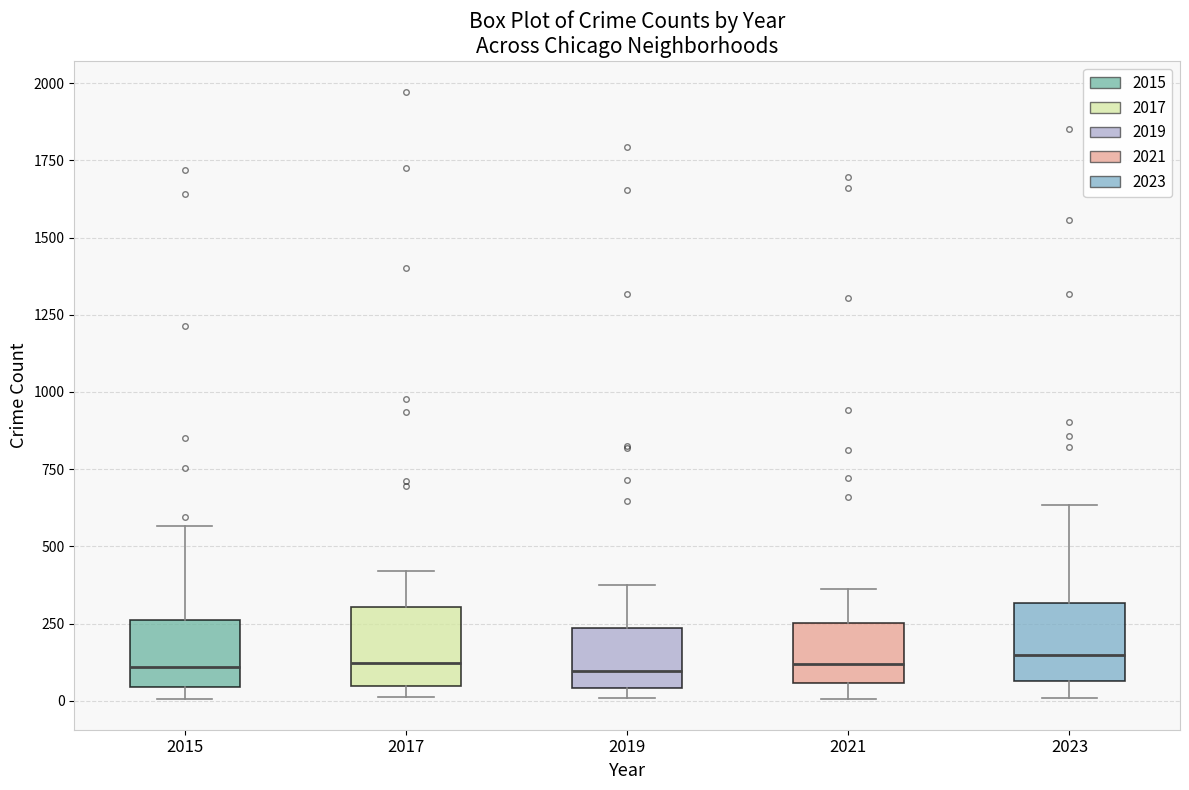

Reading left to right, read every box against the y-axis: the position of its median line, the range the box covers, and the ends of its whiskers. The values are not printed on the chart, so give them approximately, as read against the axis.

2015: median 100, box 50 to 250, whiskers 0 to 550
2017: median 100, box 50 to 300, whiskers 0 to 400
2019: median 100, box 50 to 250, whiskers 0 to 400
2021: median 100, box 50 to 250, whiskers 0 to 350
2023: median 150, box 50 to 300, whiskers 0 to 650